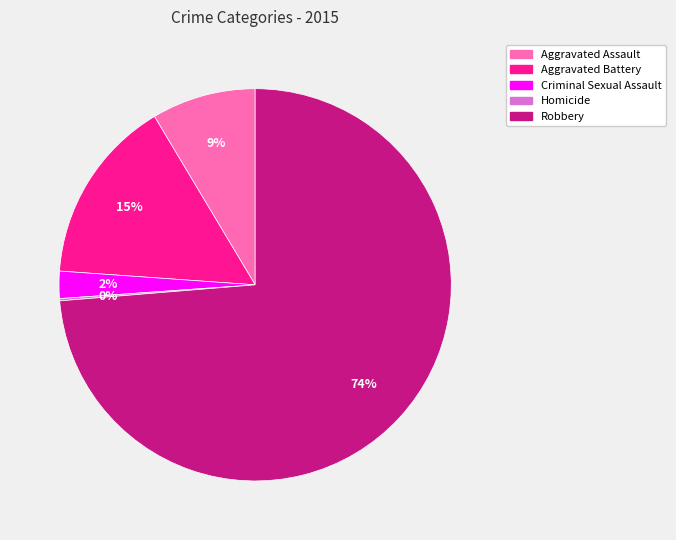

The Aggravated Assault slice represents 9% of the pie. True or false?

True